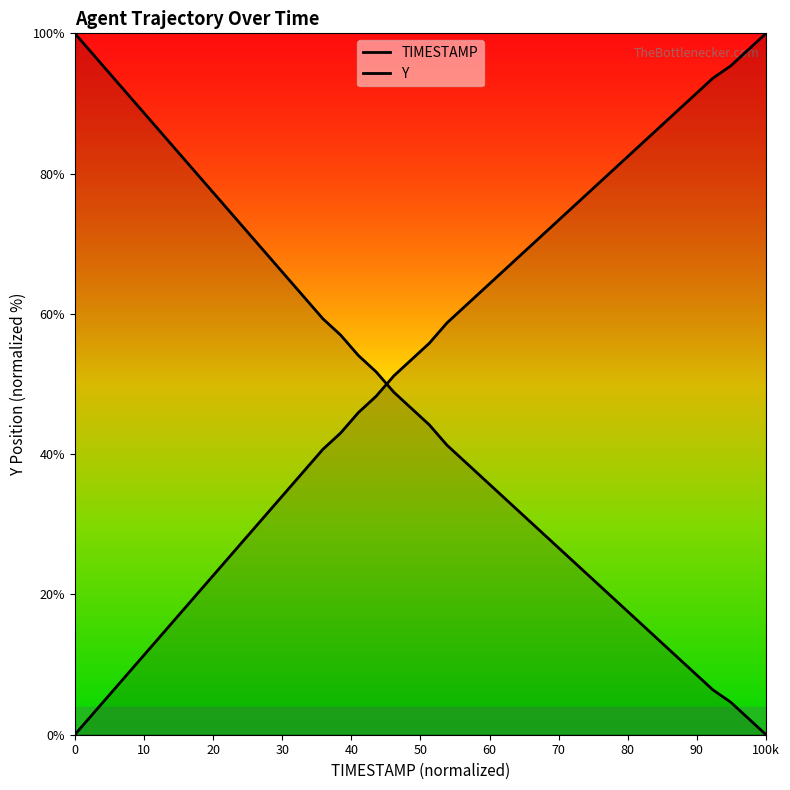

True or false: Y and TIMESTAMP intersect in this chart.

True